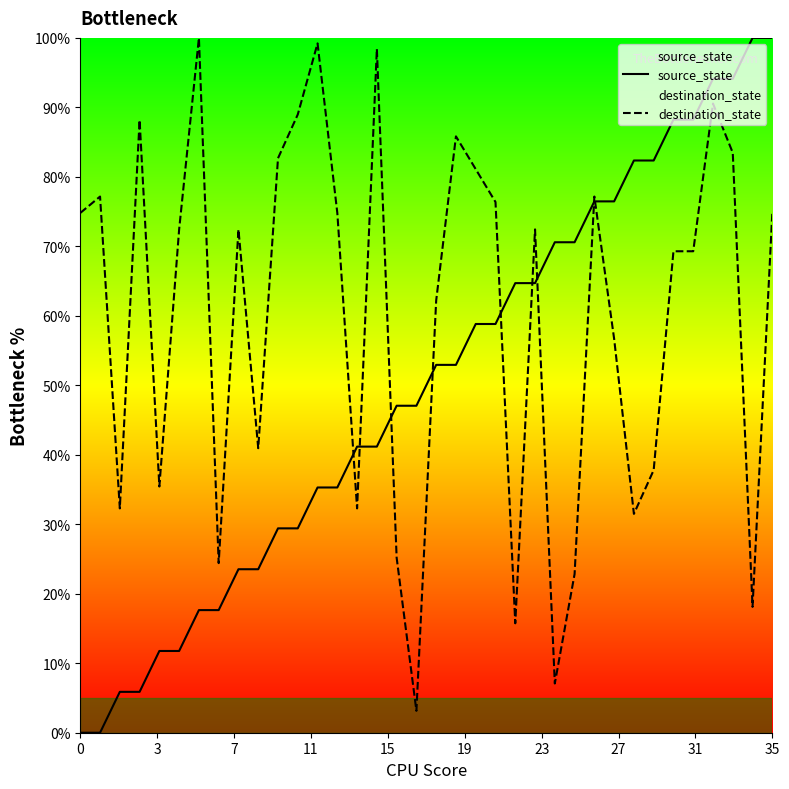

Which has a higher value, 25 or 29?

29